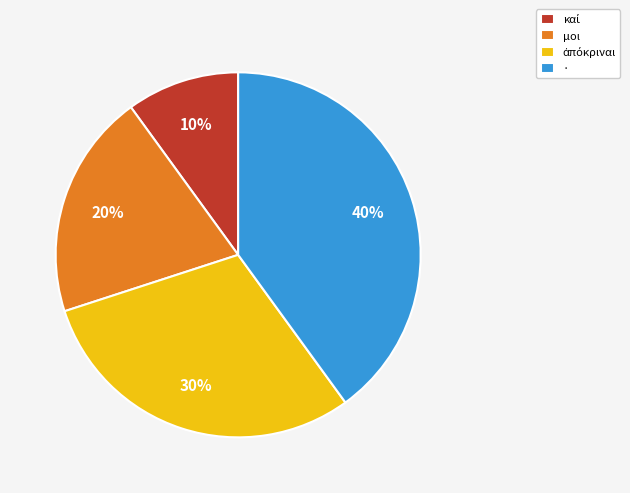

Does any single category account for the majority?

No